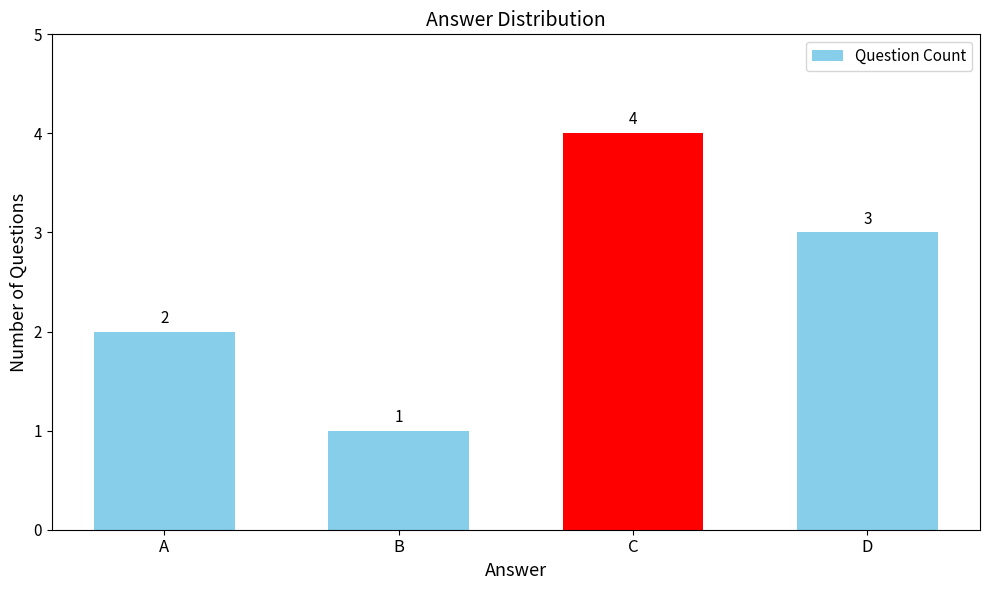

Which category has the lowest value across all series?

B